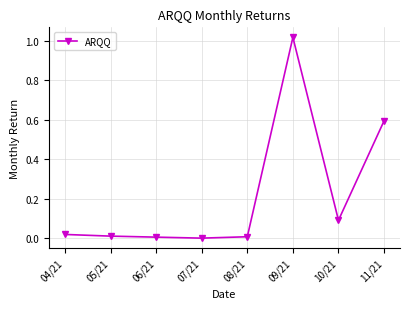

True or false: the data has more than 0 interior local peaks.

True